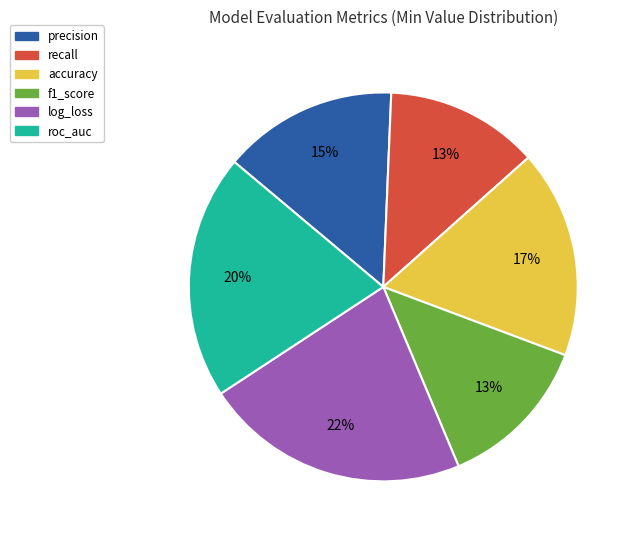

Is there any slice that represents more than half of the pie?

No